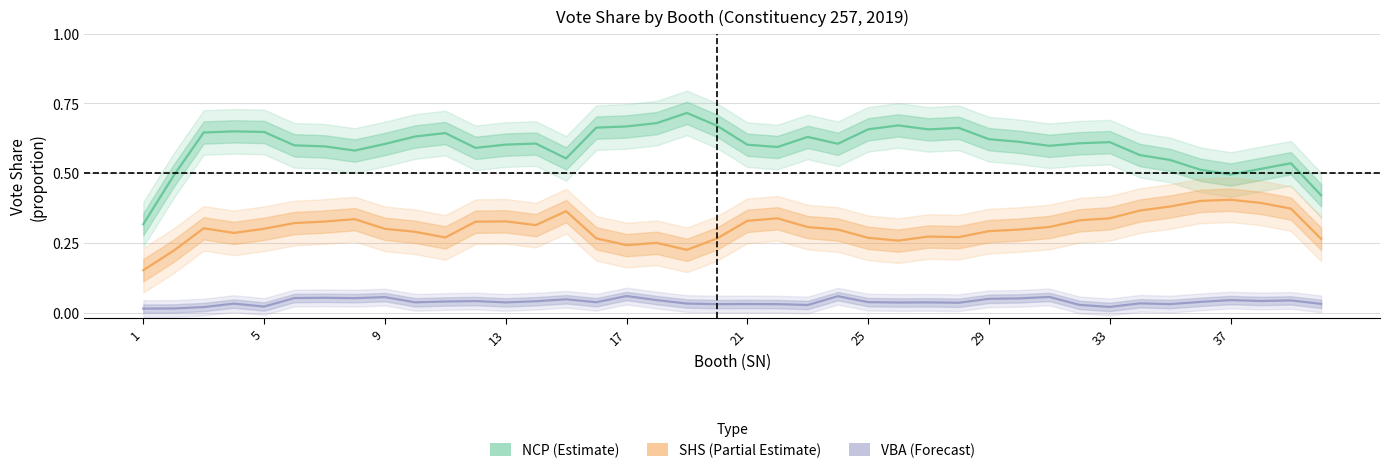

Count the SHS (Partial Estimate) values in the range 0 to 1.

40